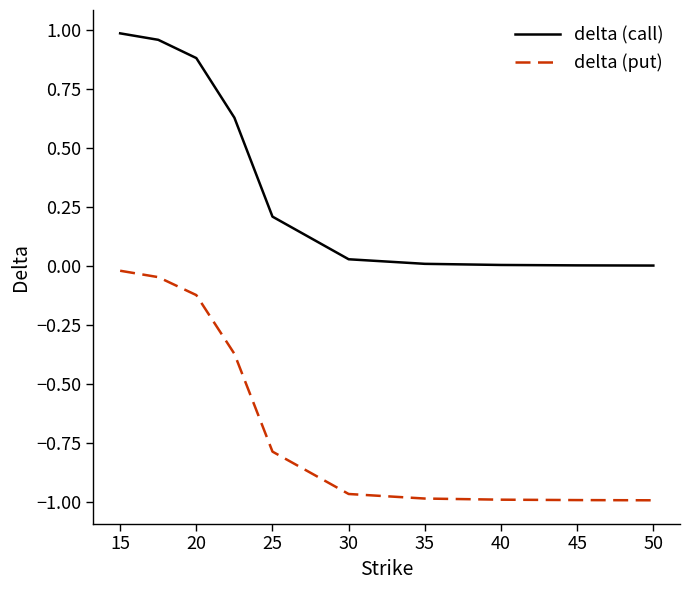

List the series in order of their peak value, lowest first.

delta (put), delta (call)